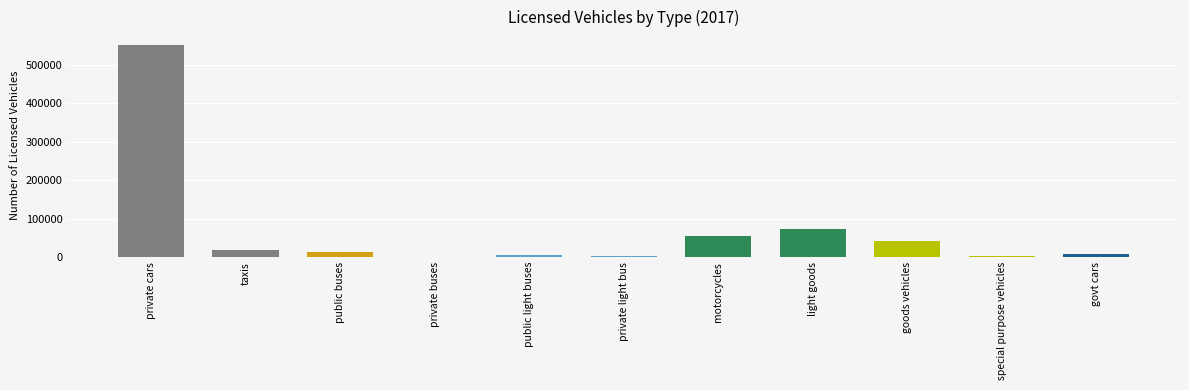

Is it true that the value at private cars is 552710?

True